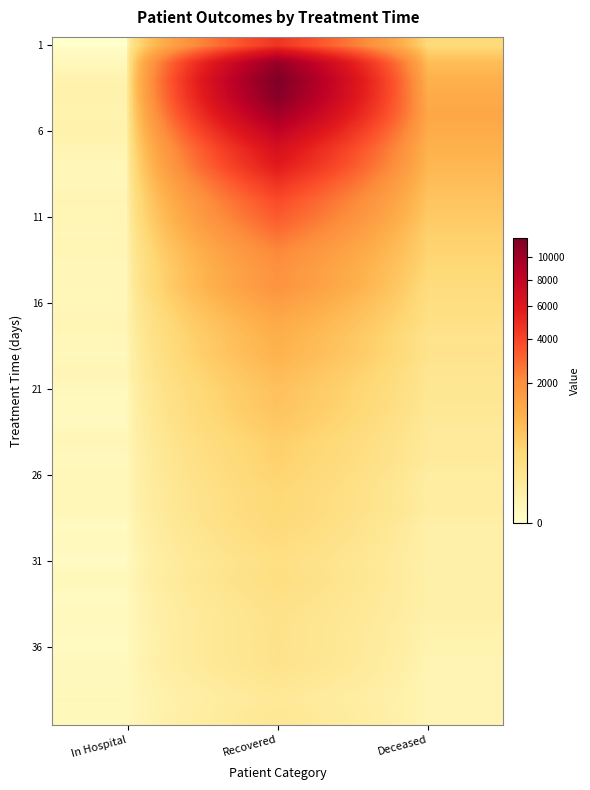

What is the difference between the highest and lowest values at In Hospital?

29